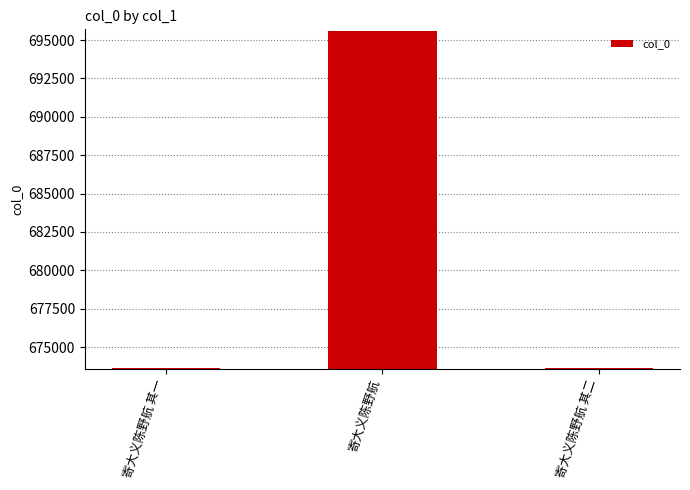

What is the approximate value at 寄大义陈野航 其一, to the nearest 50?

673650